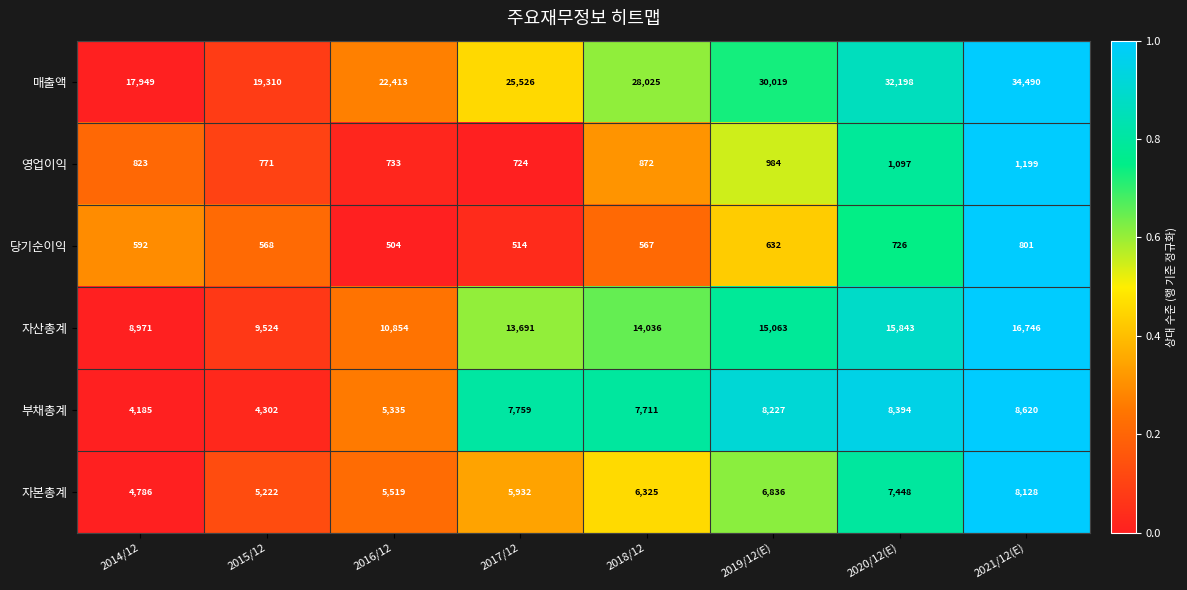

Count the number of data series in this chart.

6